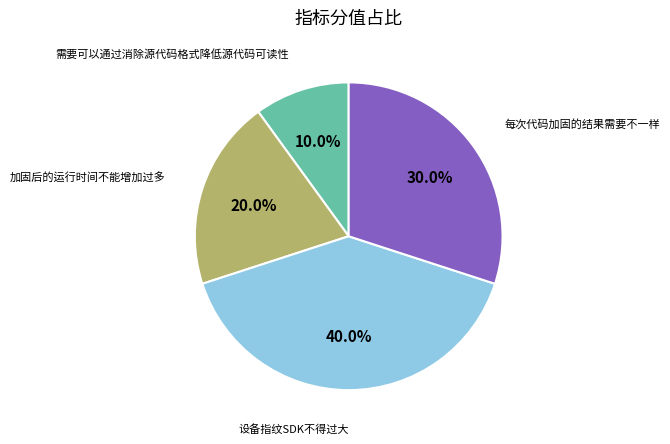

To the nearest percent, what is the difference between the largest and smallest slice percentages?

30%